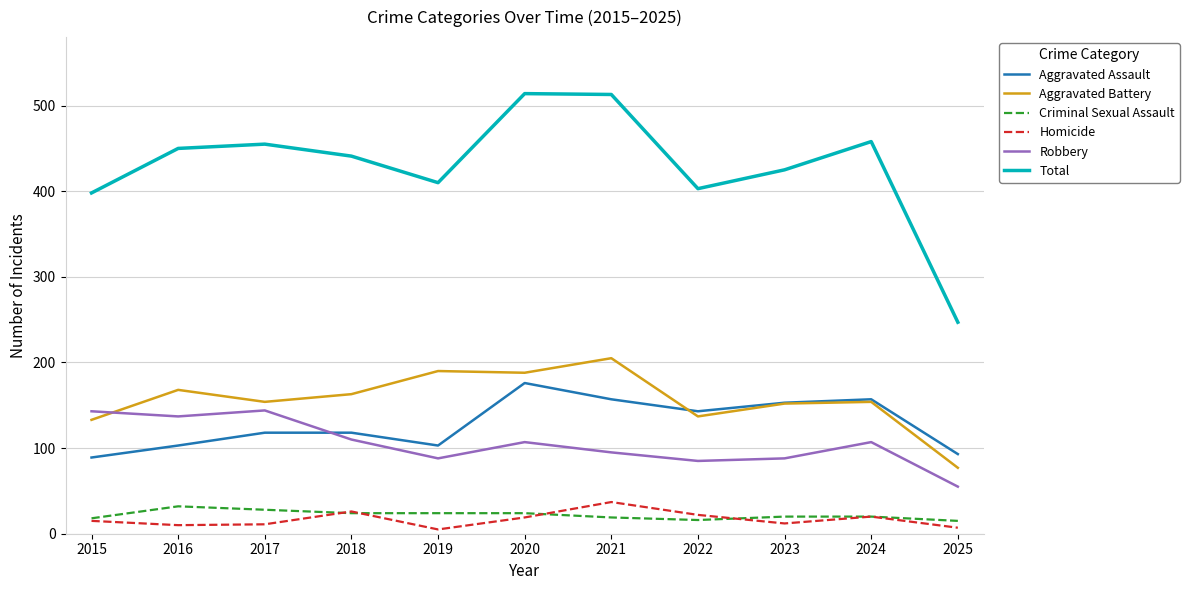

Is this an area chart (filled region under the line)?

No